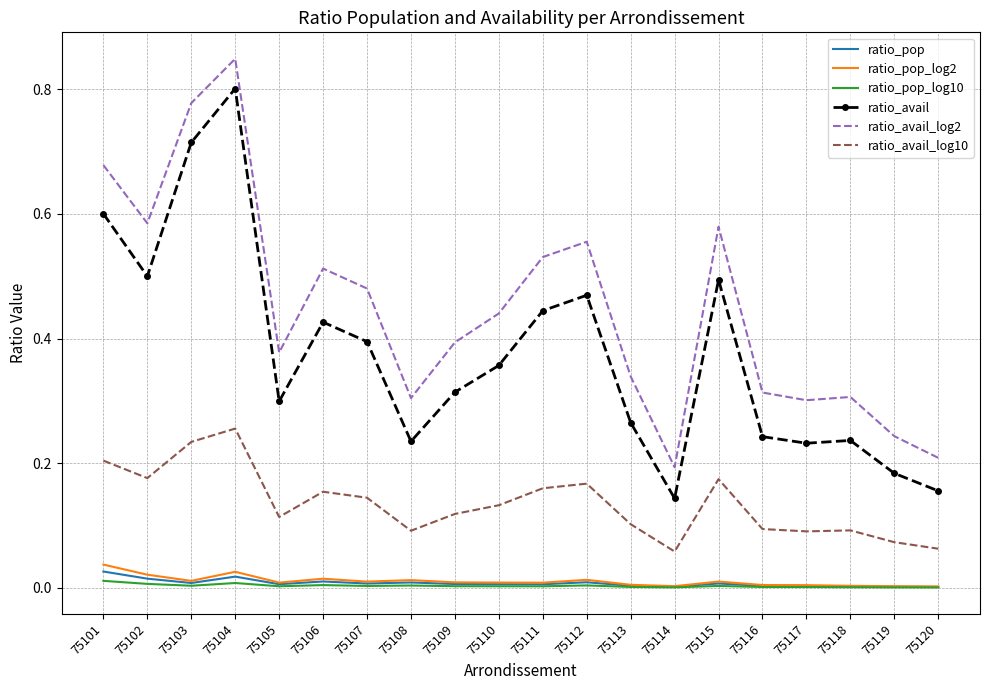

The ratio_avail_log2 series shows 1.0 at 75112. True or false?

False